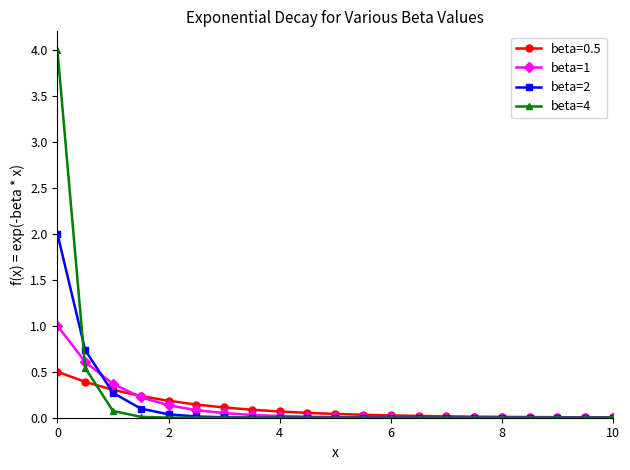

True or false: beta=4 and beta=2 cross at least once.

True